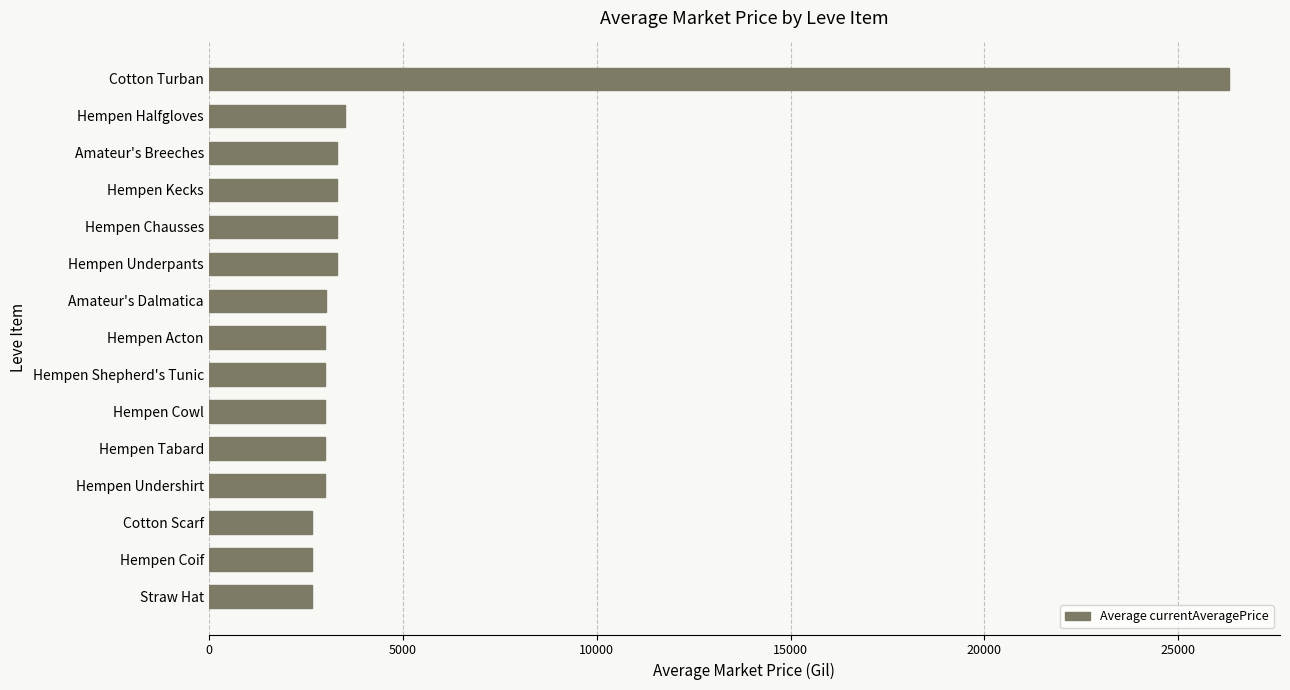

How many bars are there in total?

15